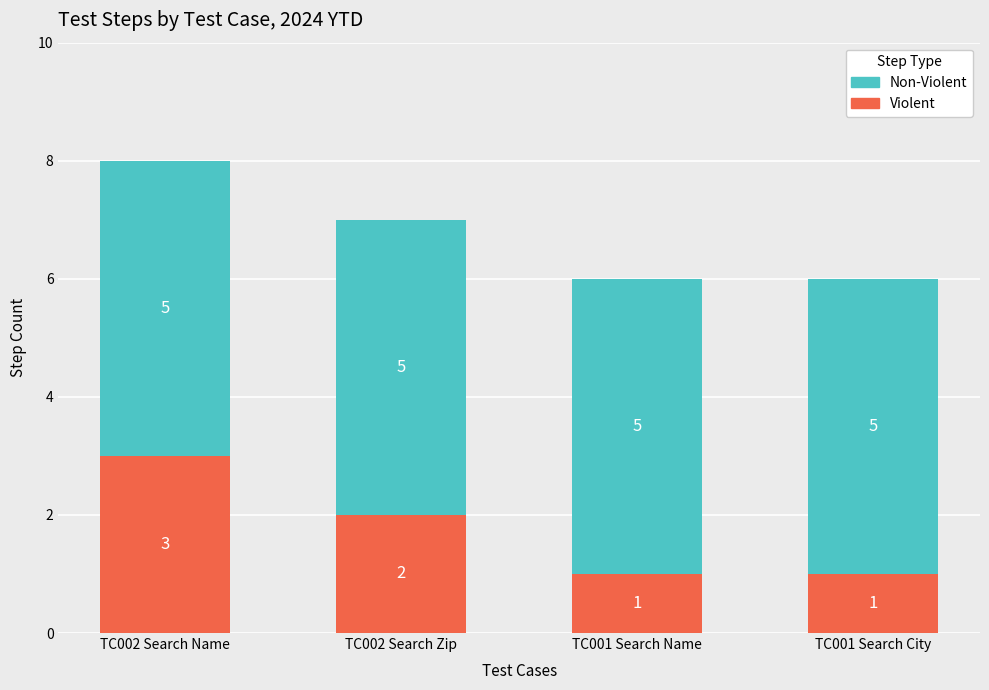

Which category has the highest value in the Violent series?

TC002 Search Name